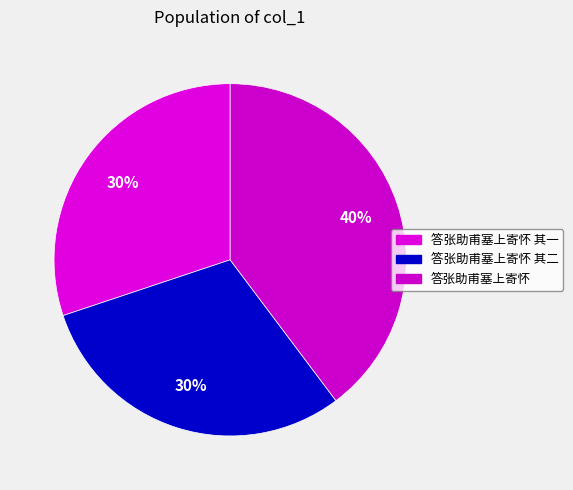

Which category has the smallest portion of the pie?

答张助甫塞上寄怀 其一